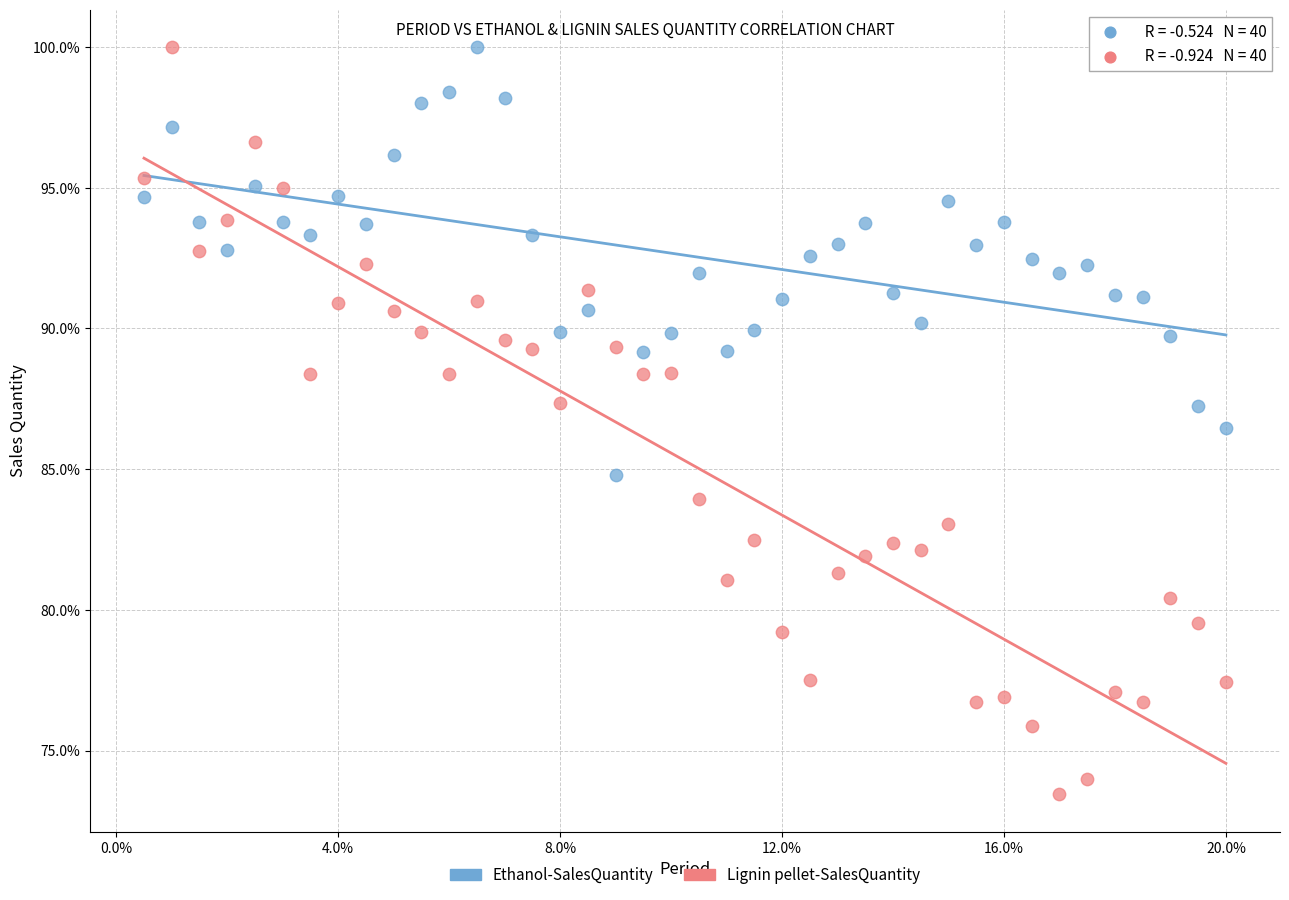

Which series contains the lowest Y value?

Lignin pellet-SalesQuantity